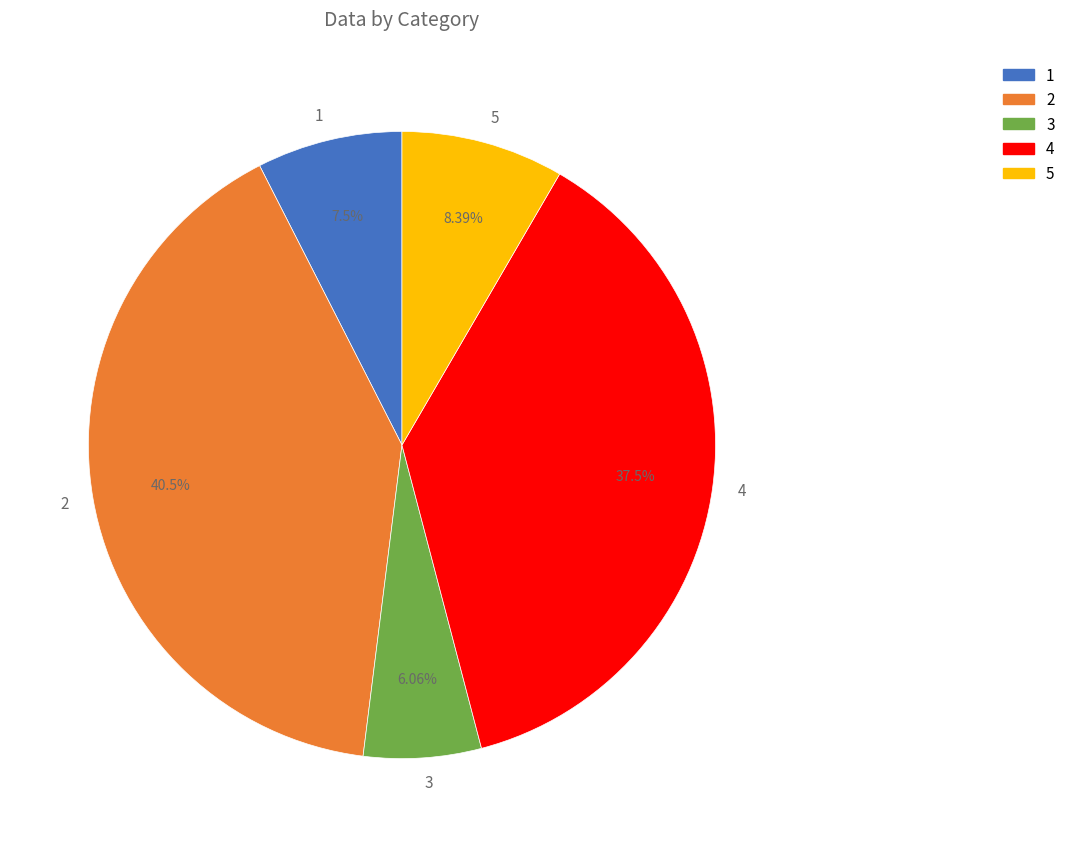

To the nearest percent, what is the difference between the 3 and 2 slice percentages?

34%